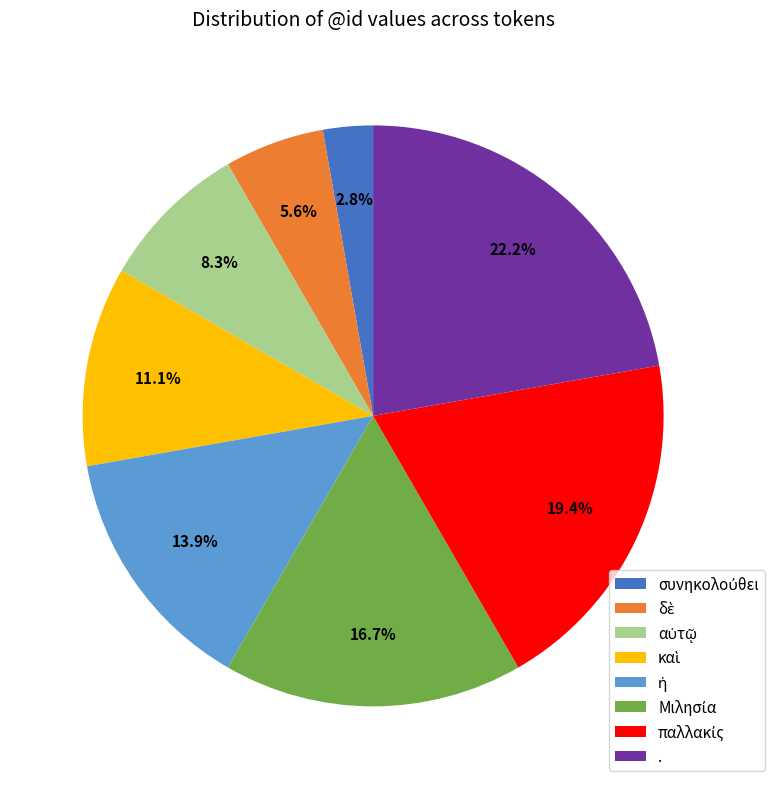

Which slice is the largest?

.